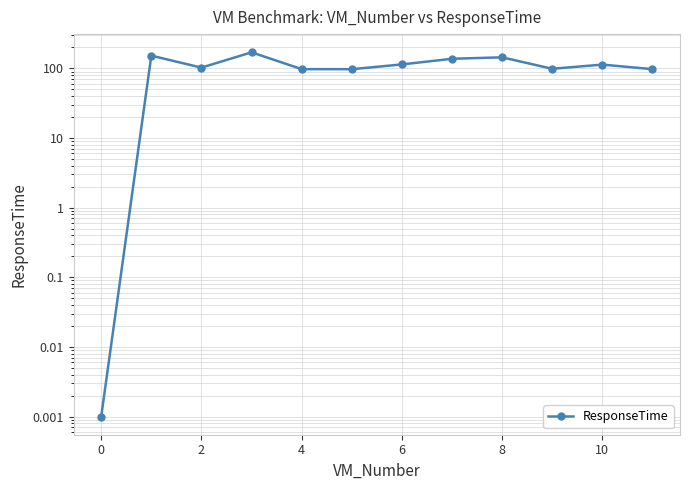

Reading left to right, what are all the values shown in this chart?

0.0	152.4	102.6	170.2	97.6	97.4	114.0	137.5	144.2	98.7	113.3	97.5